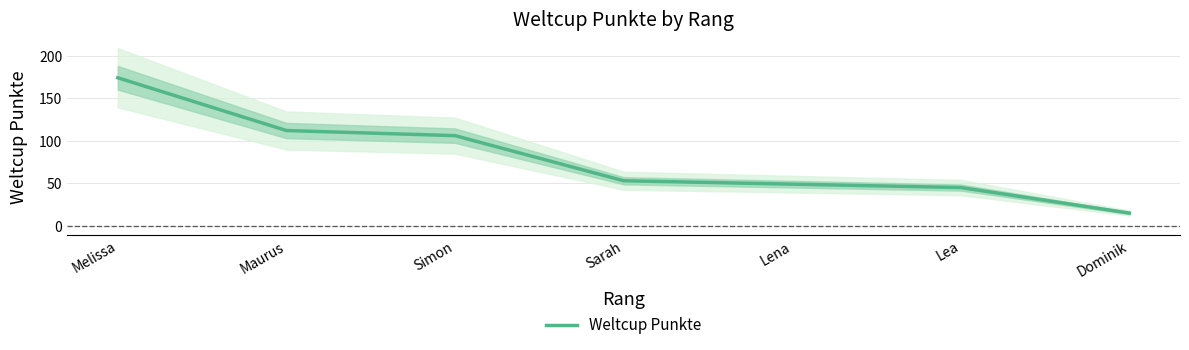

Approximately how many times larger is the value at Sarah compared to Lea?

1.2